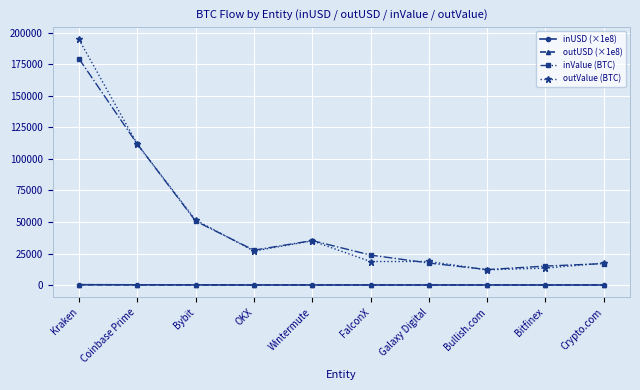

Which category has the highest value in the inValue (BTC) series?

Kraken